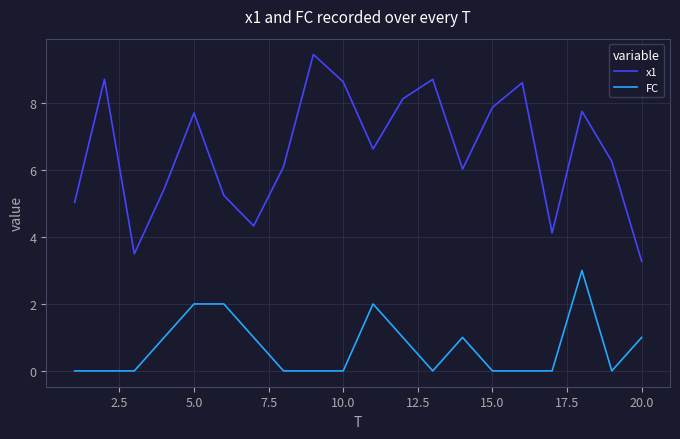

List the series in order of their overall mean, lowest first.

FC, x1